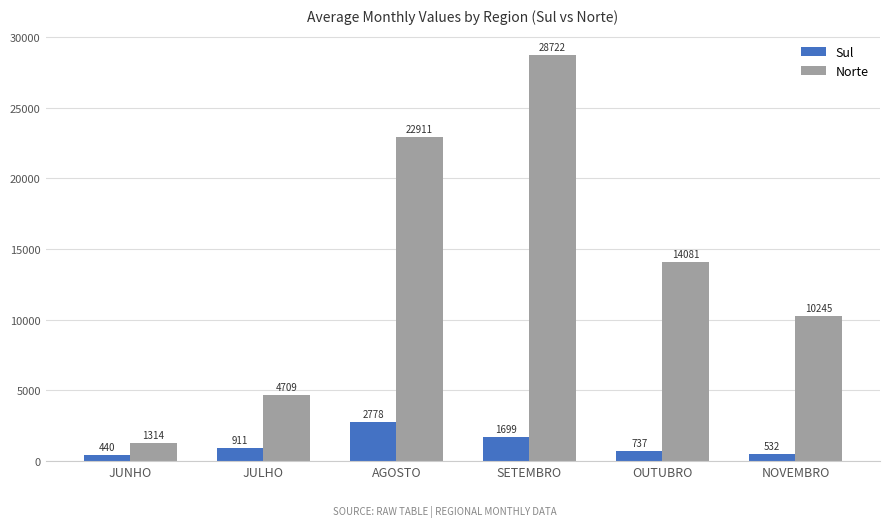

At which category is the sum across all series the highest?

SETEMBRO